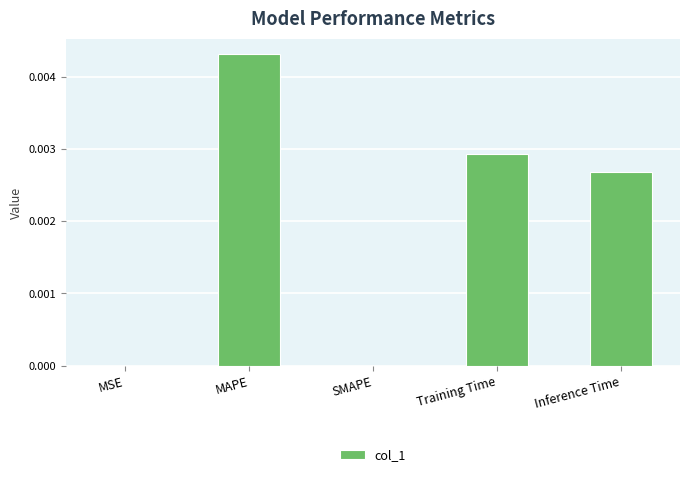

The chart shows a value of 0.0 at MAPE. True or false?

True